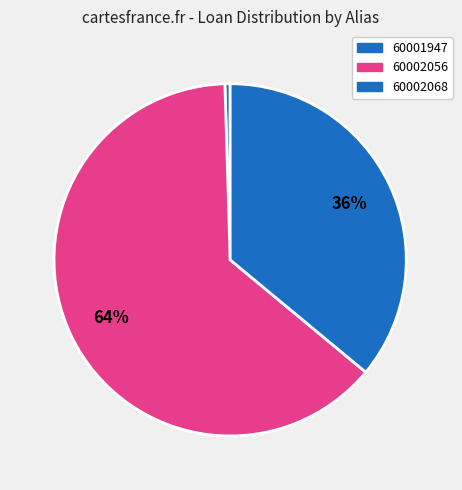

Which slice is the largest?

60002056